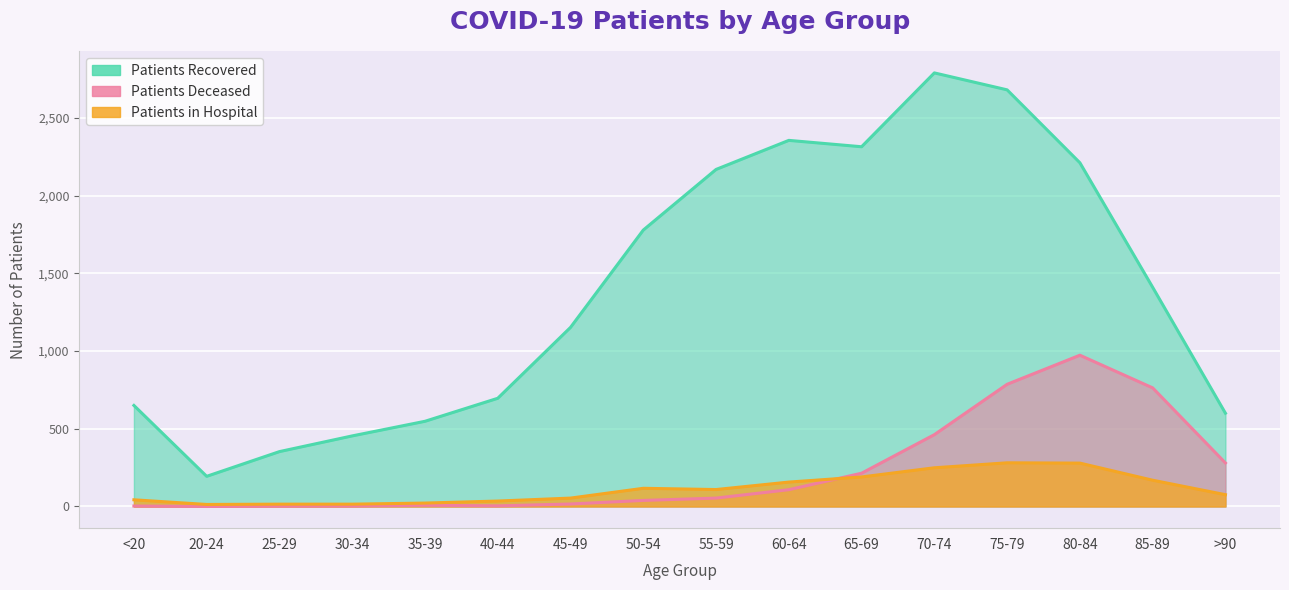

True or false: patients_in_hospital and patients_recovered cross at least once.

False